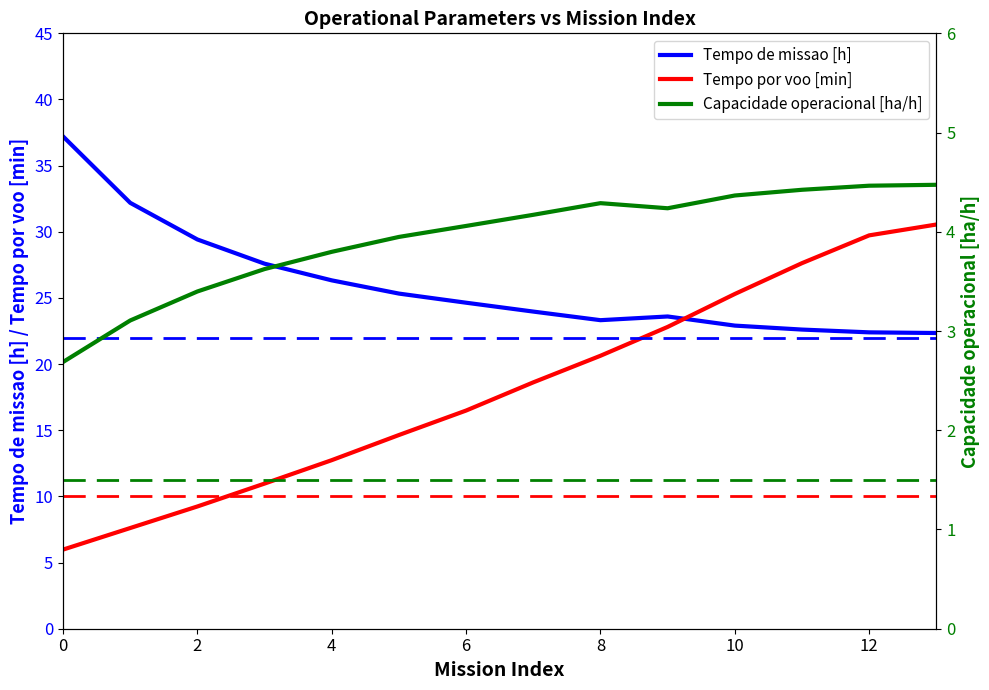

Is it true that Tempo de missao [h] equals 26.3 at 4?

True